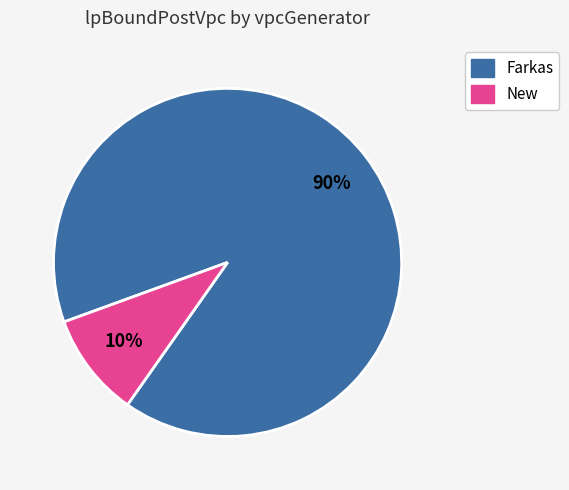

To the nearest percent, what is the average slice percentage?

50%